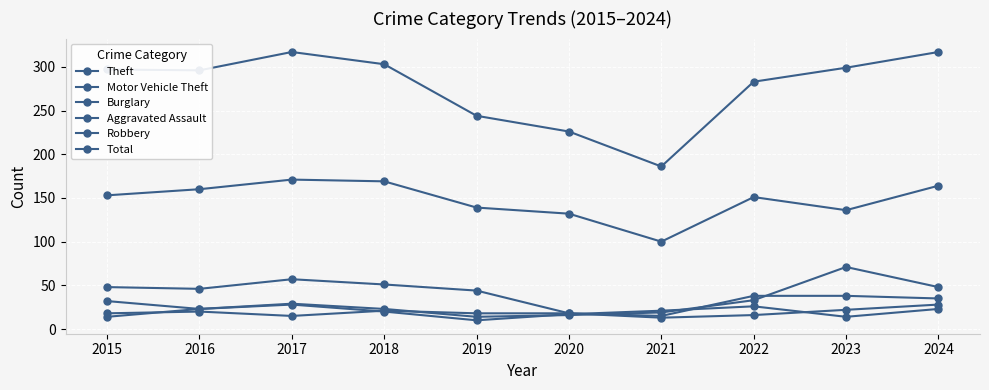

At which label is Total closest to 251?

2019